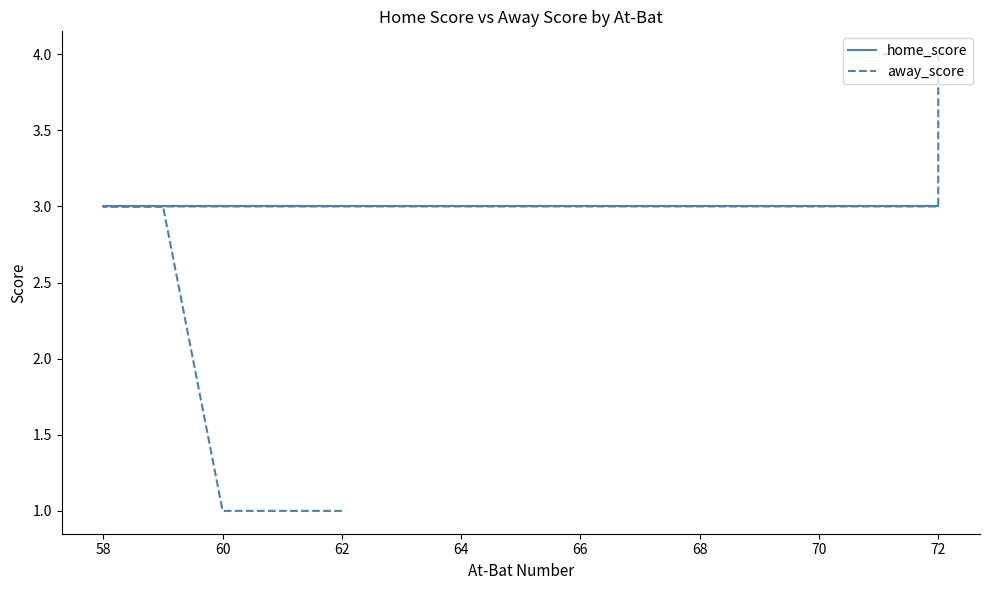

True or false: away_score and home_score cross at least once.

False